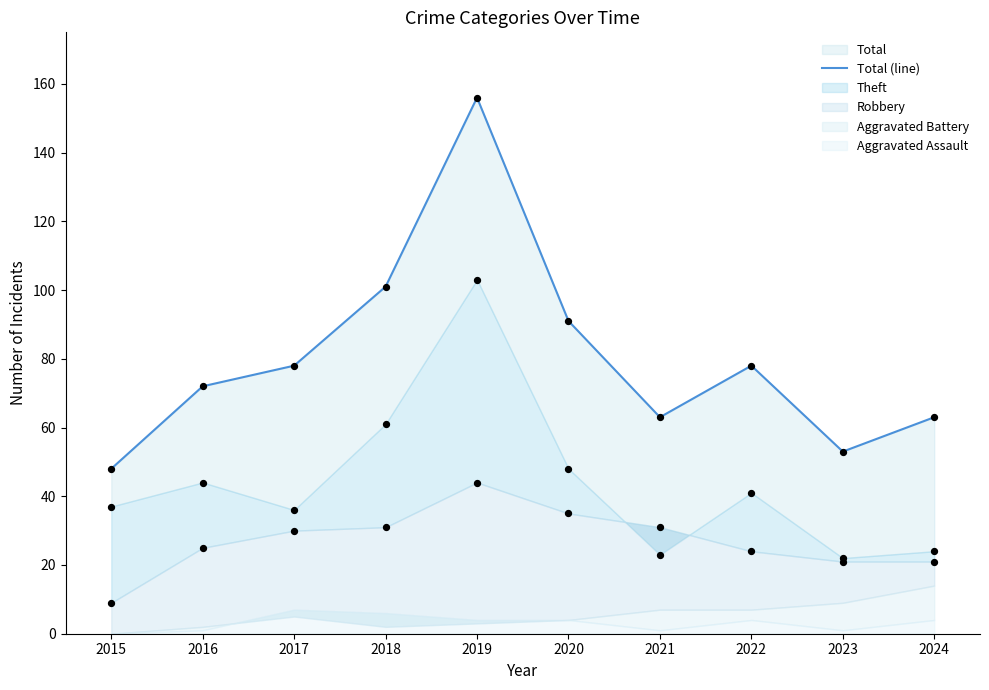

Approximately how many times larger is the value at 2015 compared to 2021?

0.8